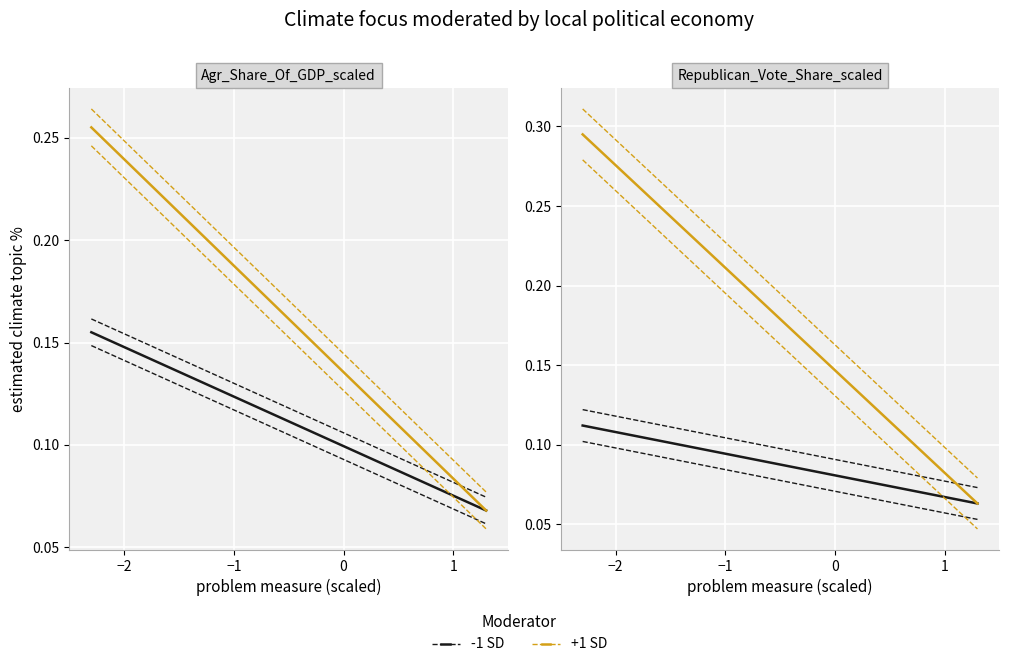

Reading right to left, list all the values displayed in this chart.

-1 SD: 0.1	0.1	0.1	0.1	0.1	0.1	0.1	0.1	0.1	0.1	0.1	0.1	0.1	0.1	0.1
+1 SD: 0.1	0.1	0.1	0.1	0.1	0.1	0.2	0.2	0.2	0.2	0.2	0.2	0.3	0.3	0.3